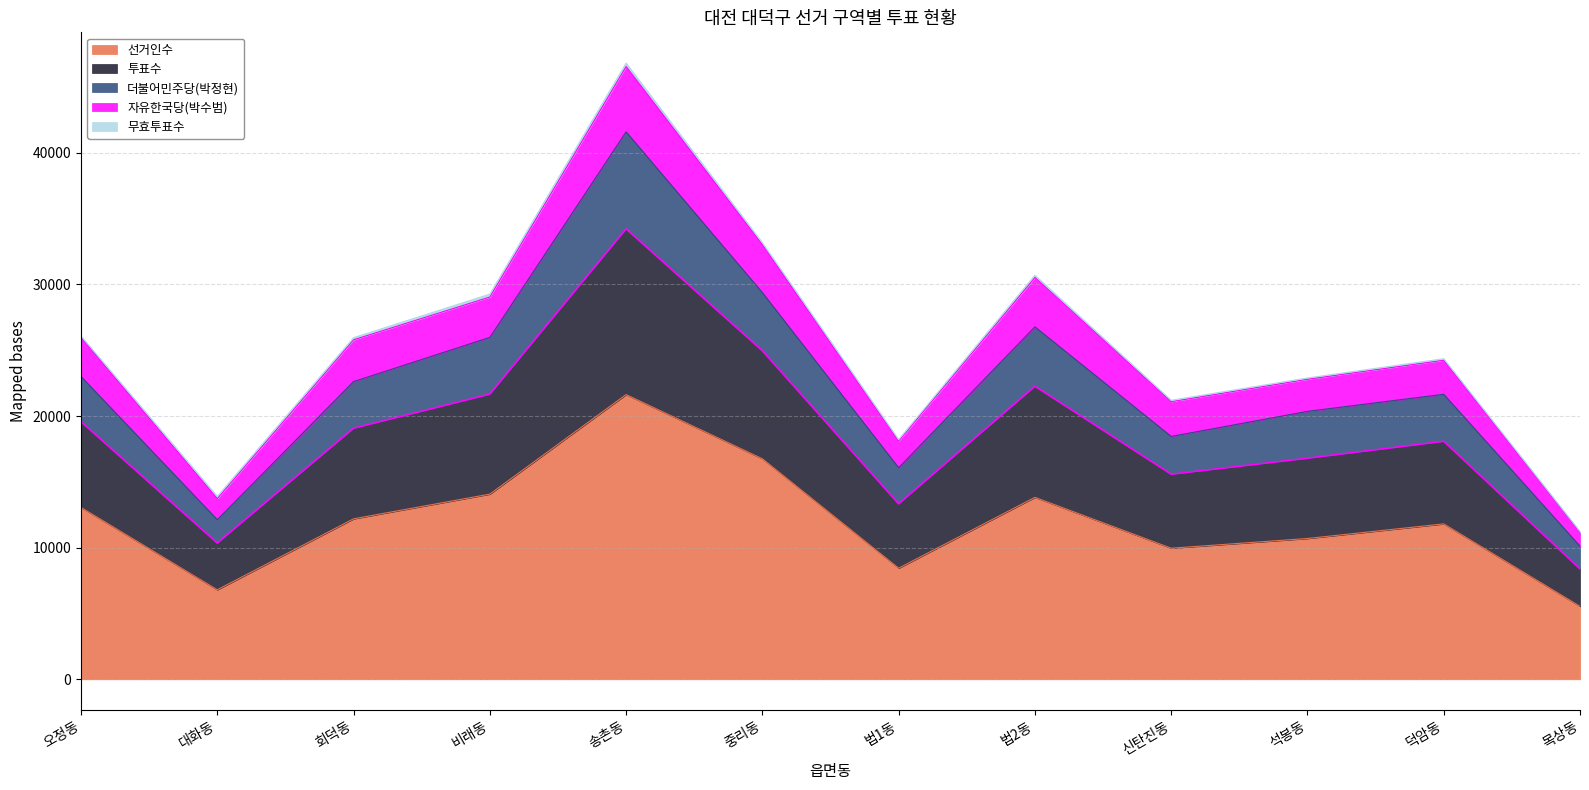

The value of 선거인수 at 법2동 is 4580. True or false?

False